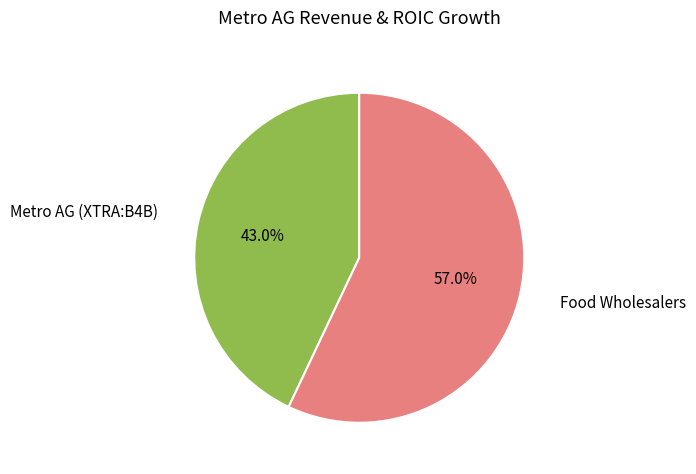

Which slice is the smallest?

Metro AG (XTRA:B4B)